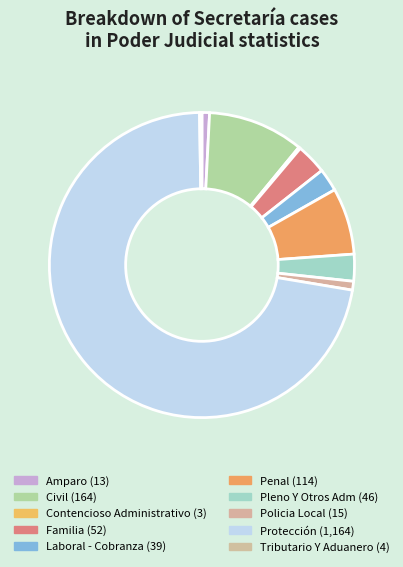

True or false: Policia Local accounts for 1% of the total.

True